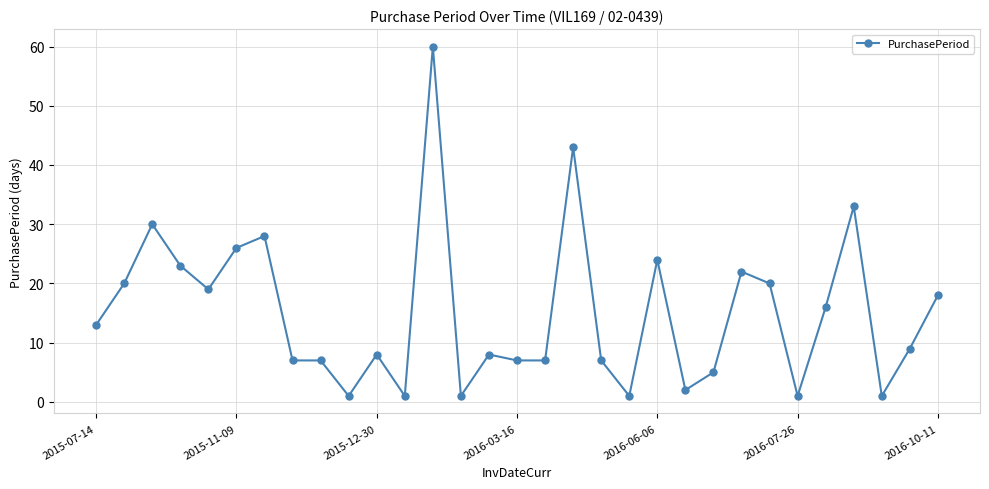

True or false: the data has more than 2 interior local peaks.

True